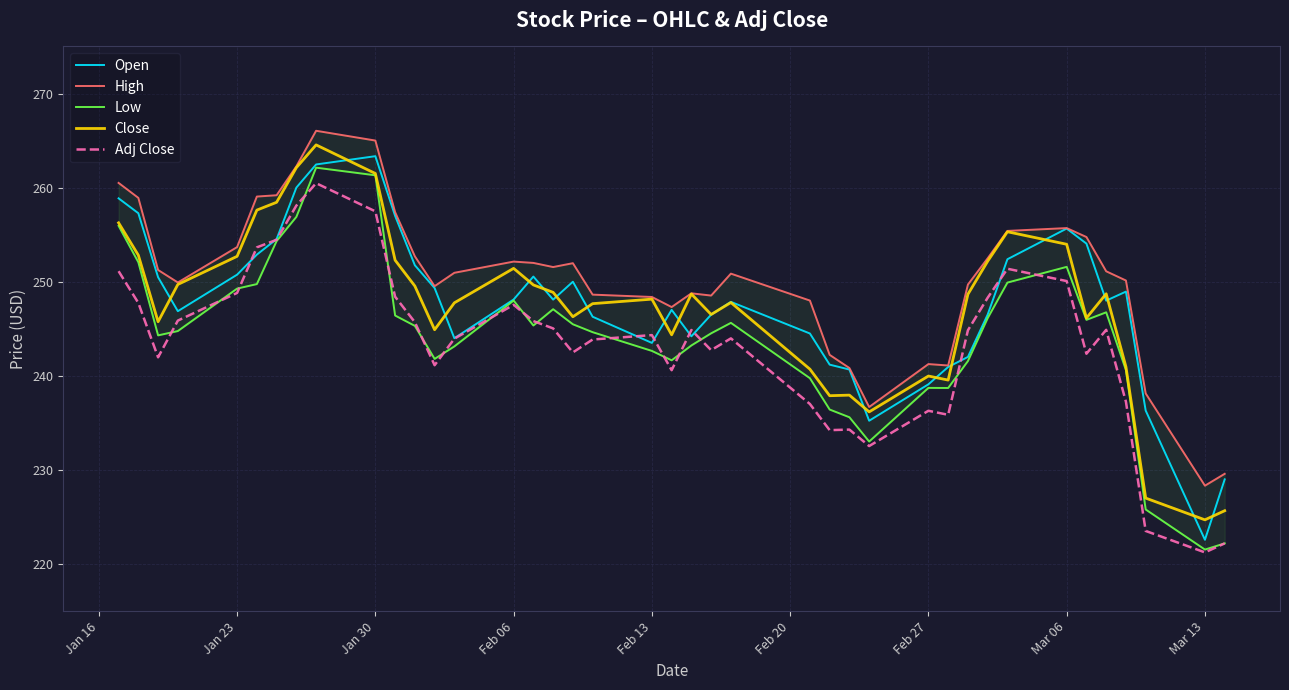

The Open series shows 385.1 at Feb 13. True or false?

False